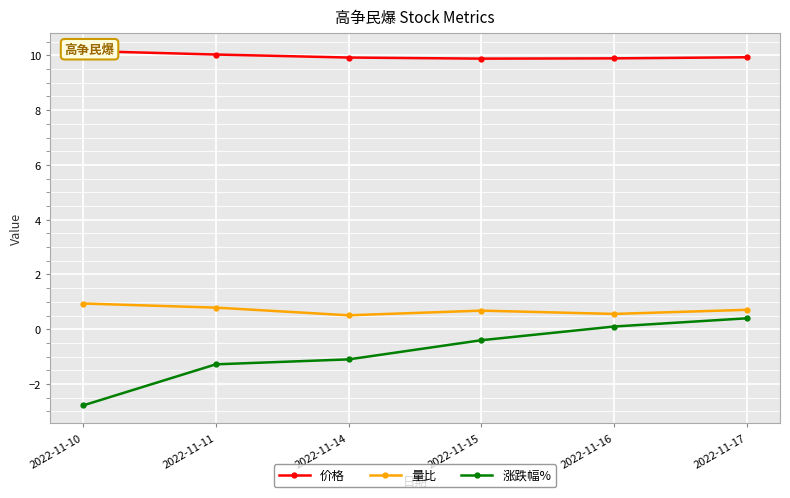

Is the value of 价格 at 2022-11-10 greater than the value of 涨跌幅% at 2022-11-15?

Yes